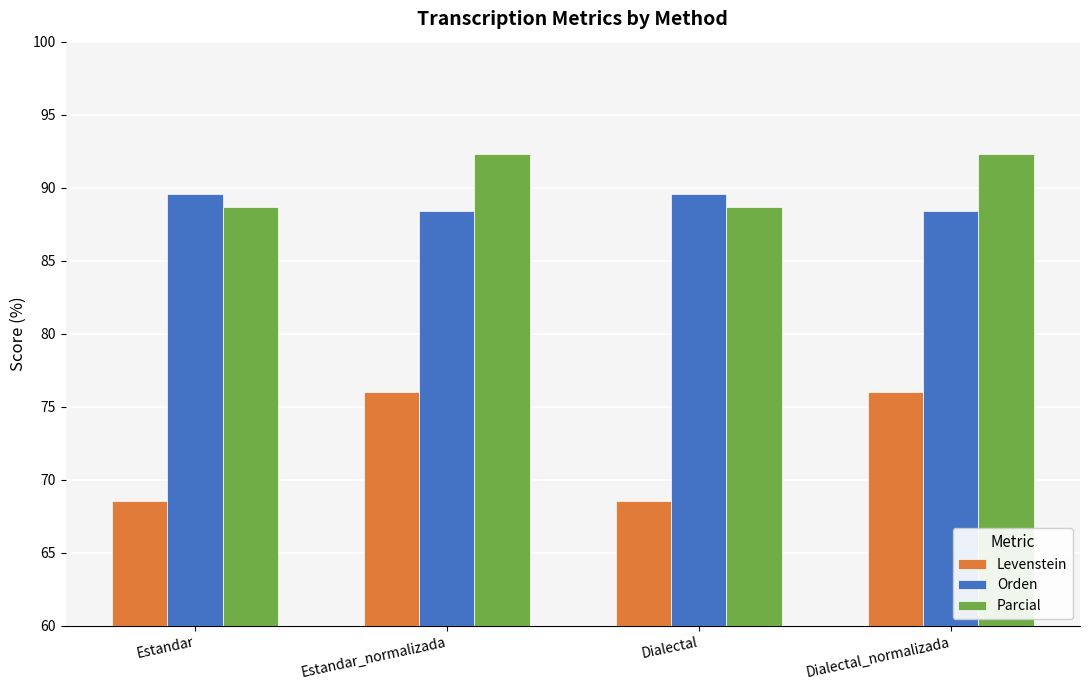

True or false: Orden has a value of 89.6 at Dialectal.

True